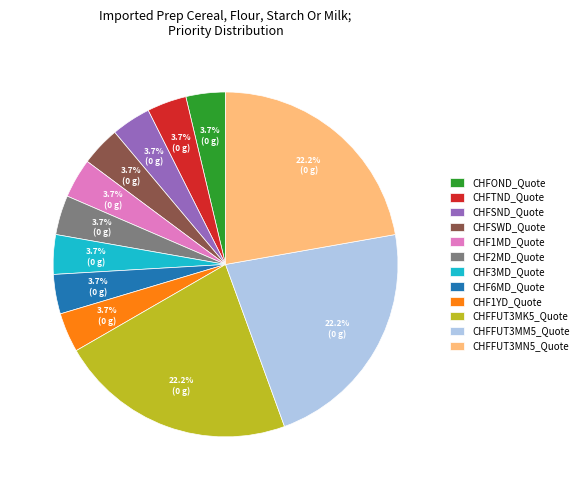

What percentage do CHF1YD_Quote and CHF2MD_Quote together represent?

7.4%